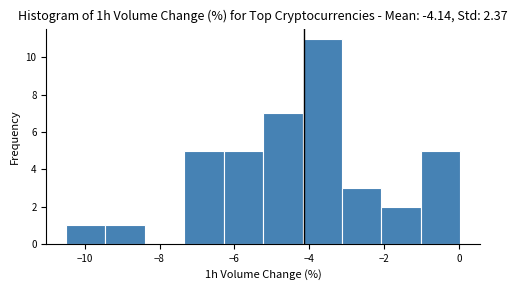

Which range on the x-axis has the tallest bar?

-4.2 to -3.2